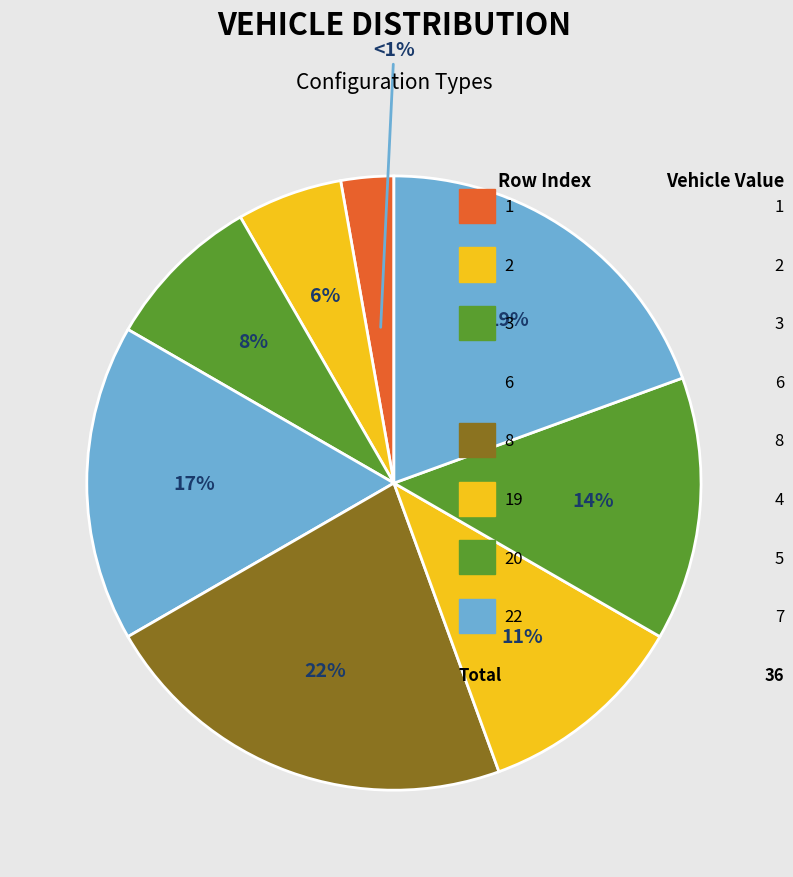

What percentage is the 1 slice, to the nearest percent?

3%